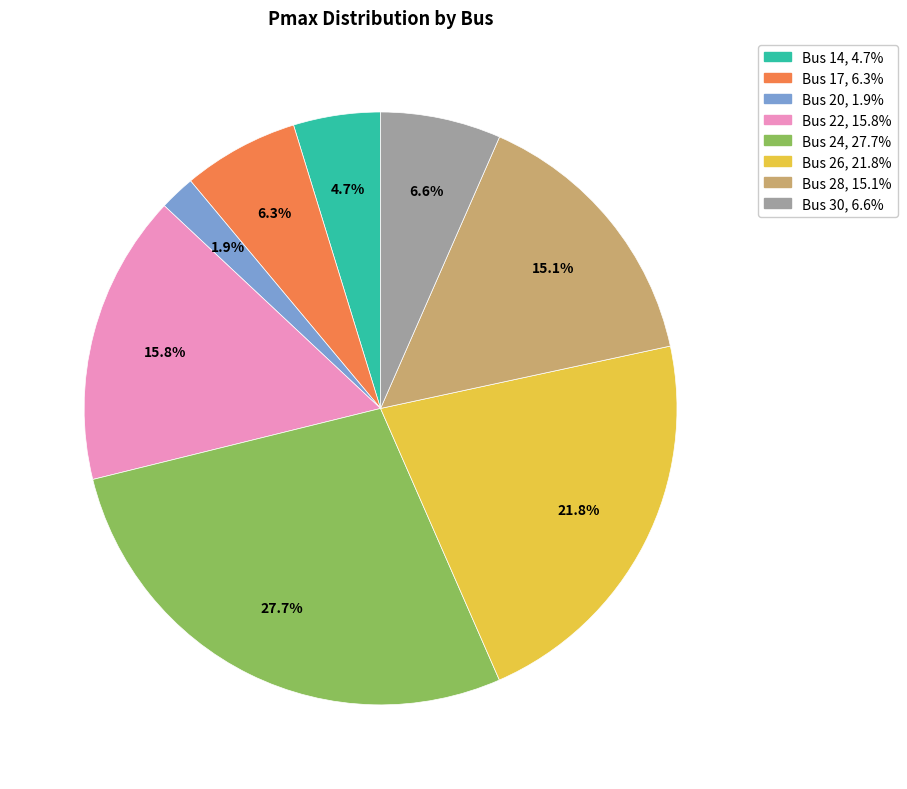

Which has a higher value, Bus 26 or Bus 20?

Bus 26